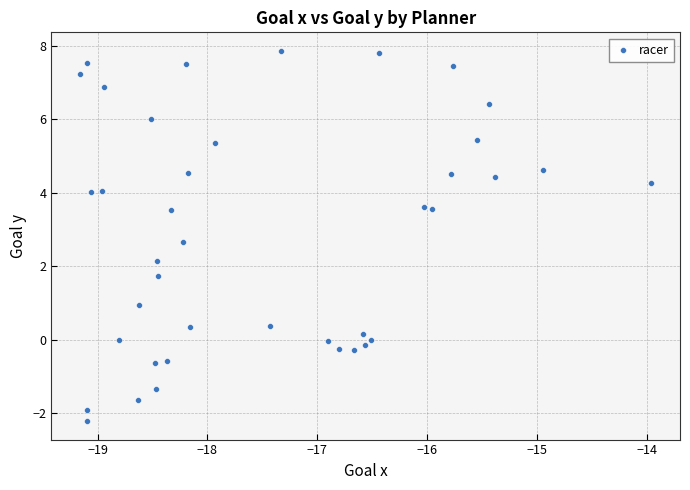

What Y value in the scatter plot is closest to 2?

2.2